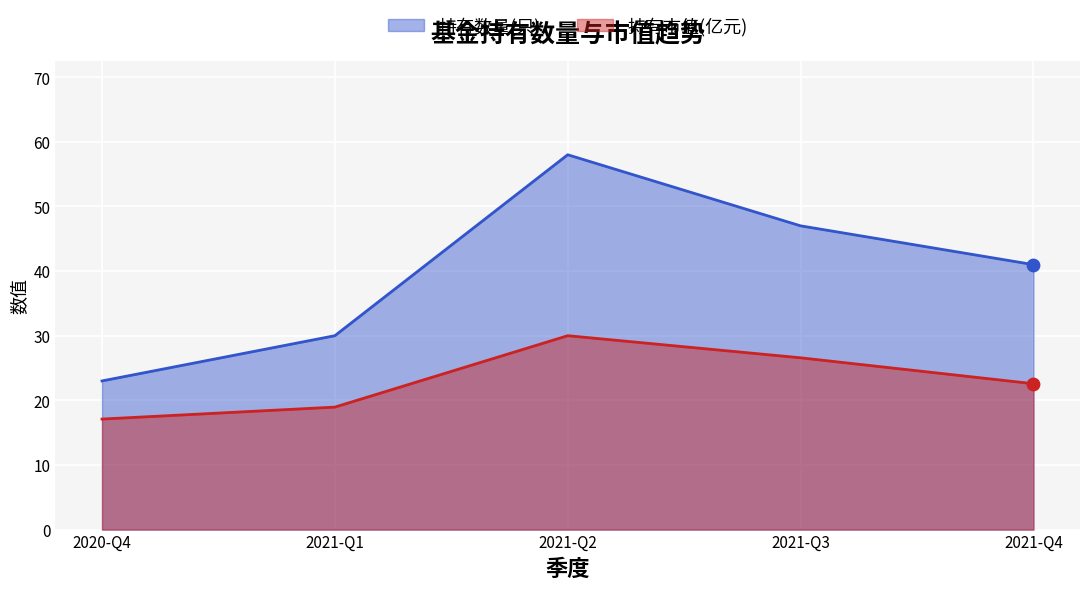

What is the total value across all series at 2021-Q3?

73.6